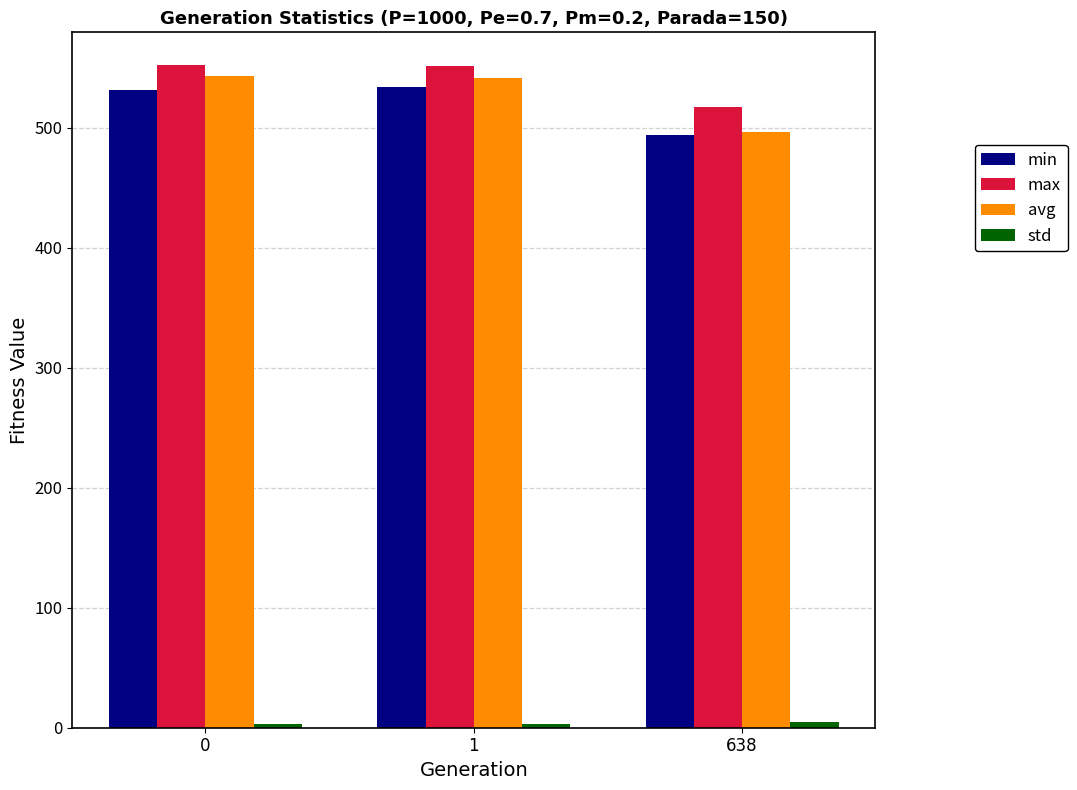

Does the chart contain stacked bars?

No